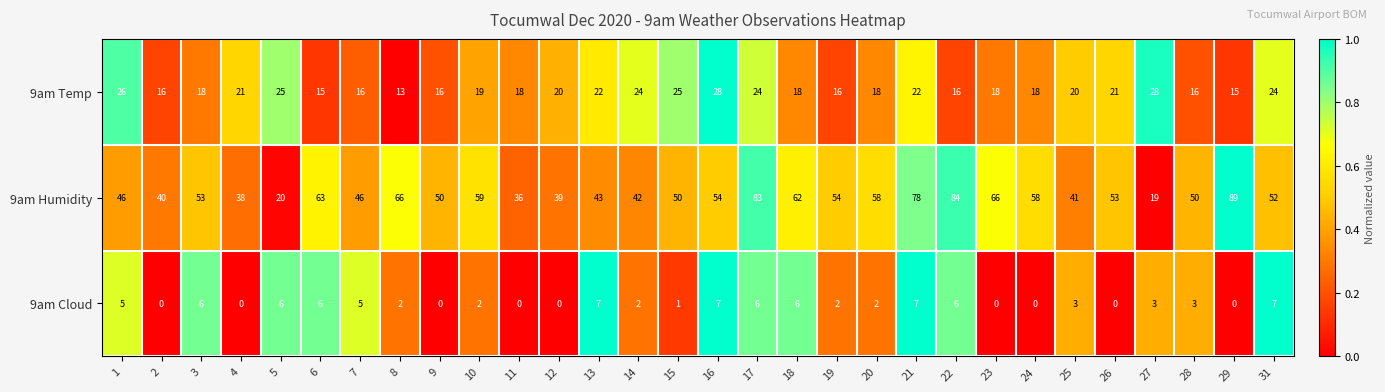

At which category is the sum across all series the highest?

17